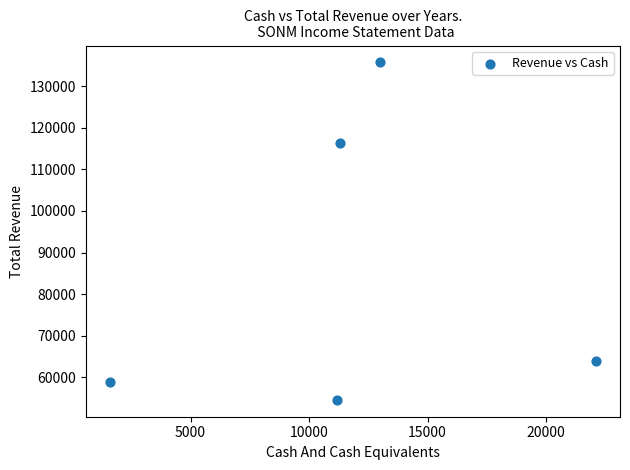

What is the range of Y values (max minus min)?

81100